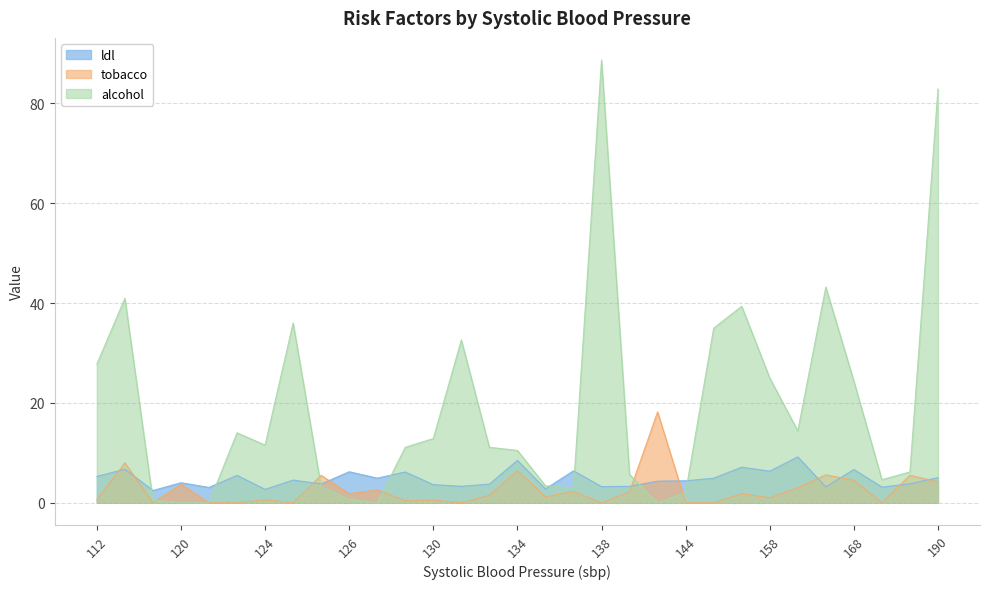

What is the difference between the maximum and minimum values in the tobacco series?

18.2